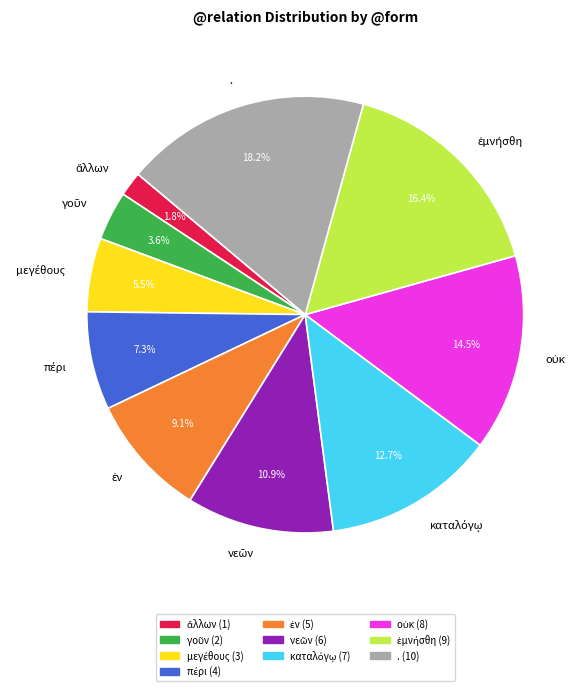

What is the largest slice in the pie chart?

.